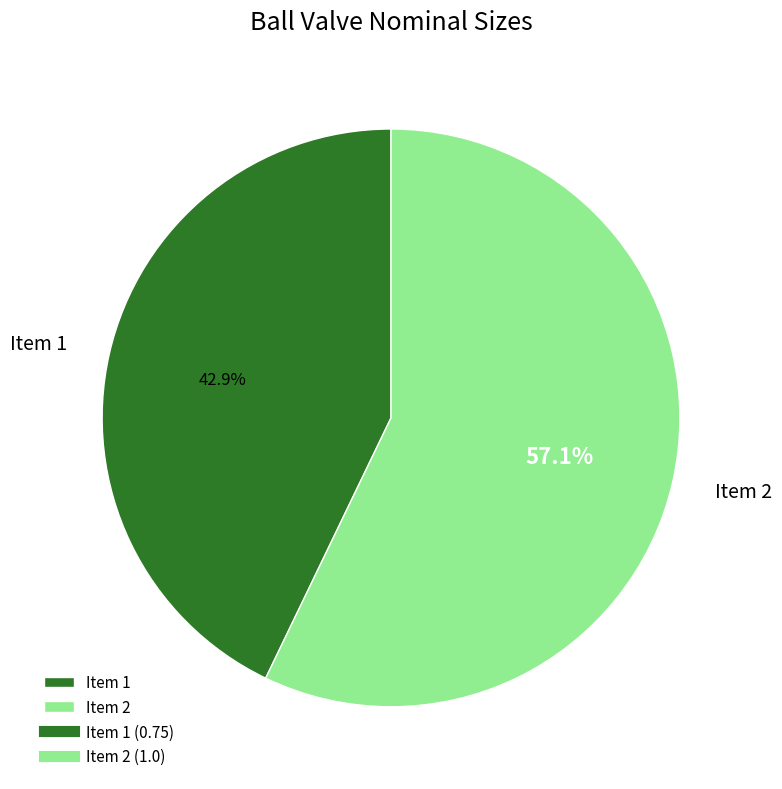

What percentage is the Item 2 slice, to the nearest percent?

57%